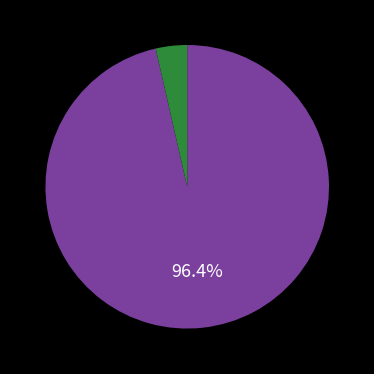

Does any single category account for the majority?

Yes